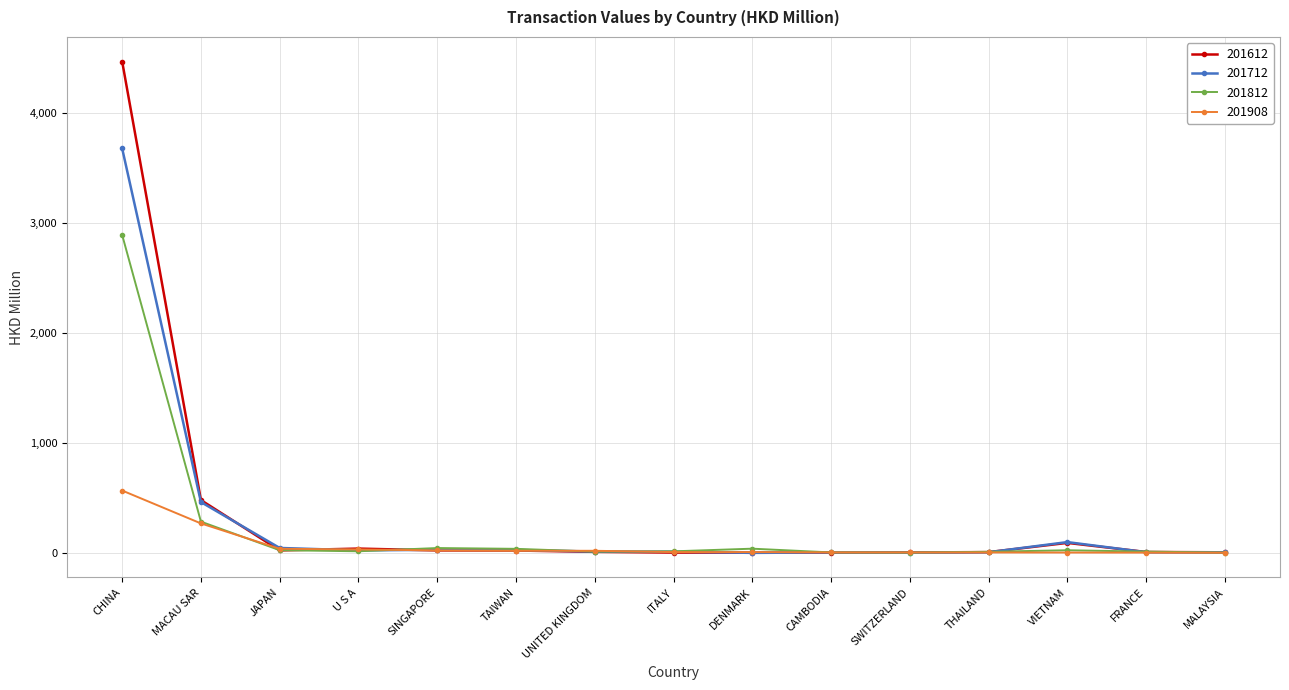

Rank the series by their maximum value, from highest to lowest.

201612, 201712, 201812, 201908